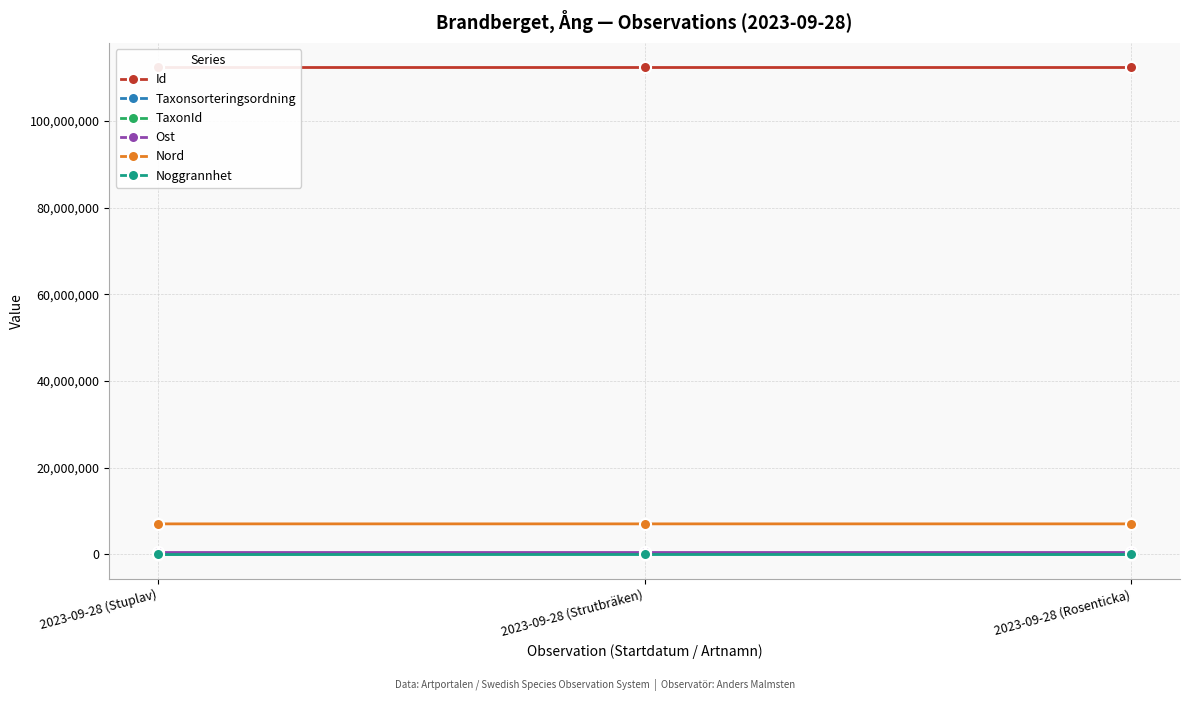

How many data points does each series have?

3